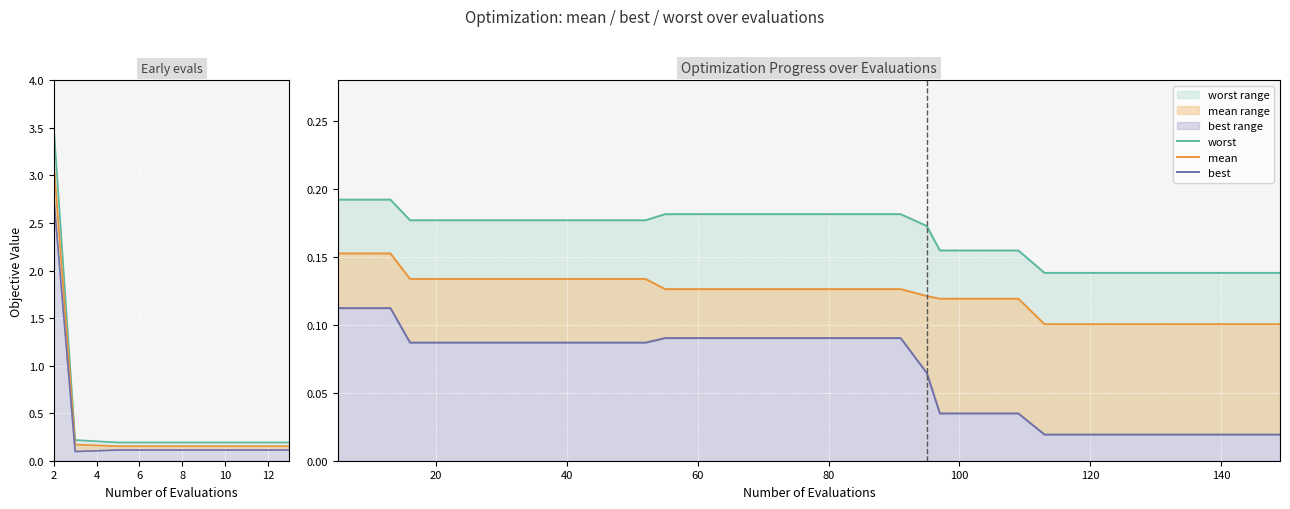

Which series has the largest total across all categories?

worst